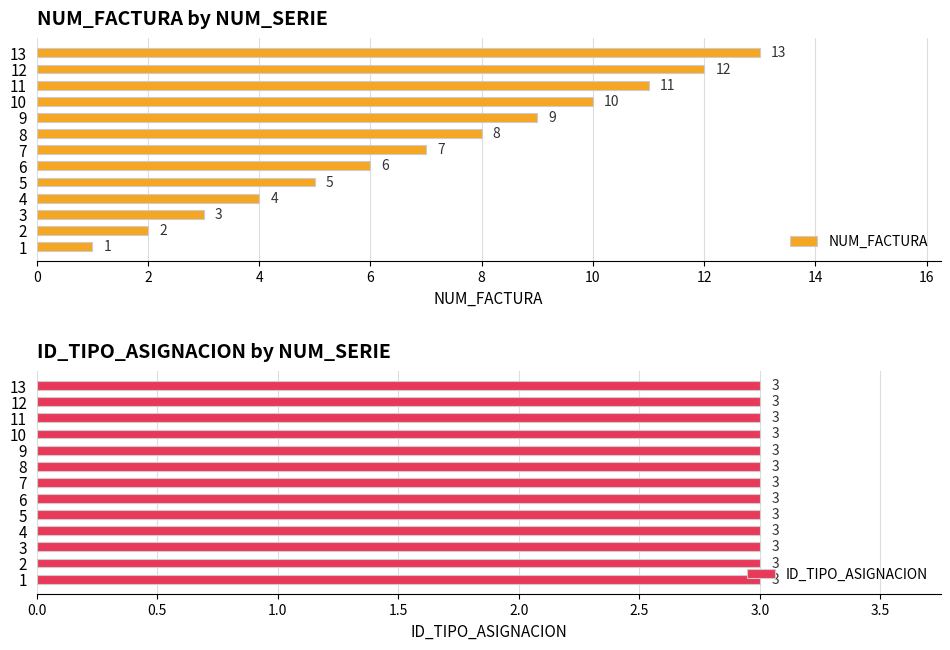

List the series in order of their peak value, lowest first.

ID_TIPO_ASIGNACION, NUM_FACTURA